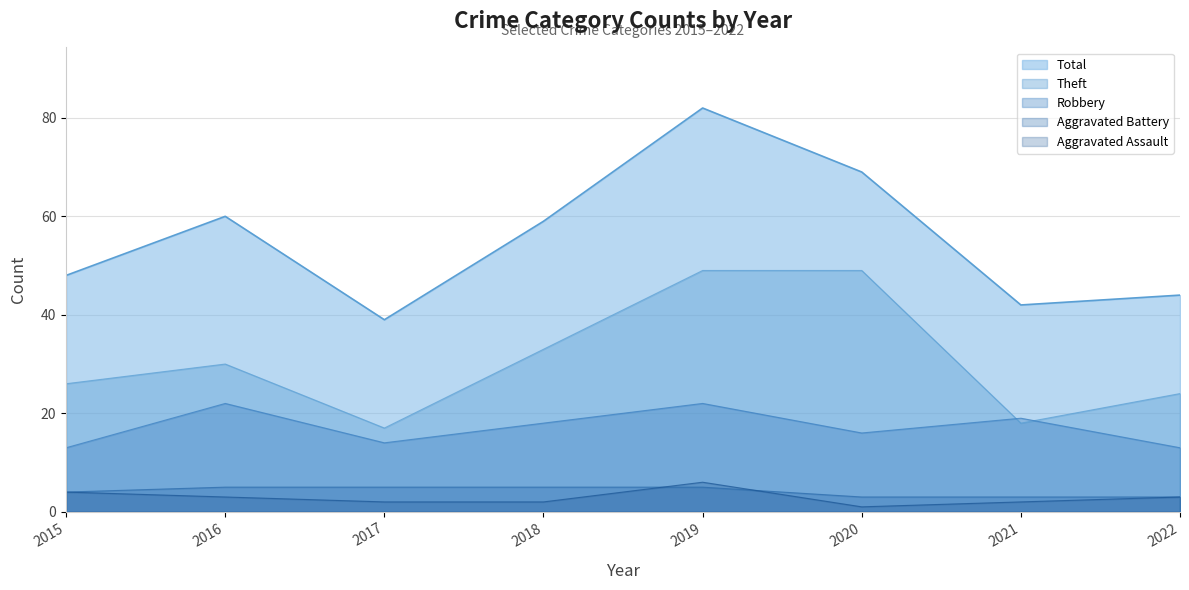

True or false: Aggravated Battery and Total intersect in this chart.

False